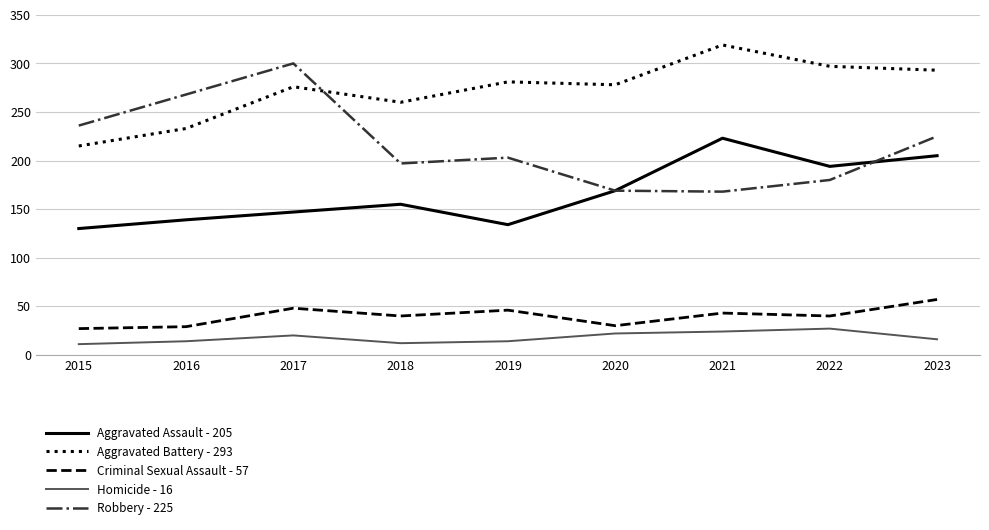

Rank the series by their maximum value, from lowest to highest.

Homicide - 16, Criminal Sexual Assault - 57, Aggravated Assault - 205, Robbery - 225, Aggravated Battery - 293